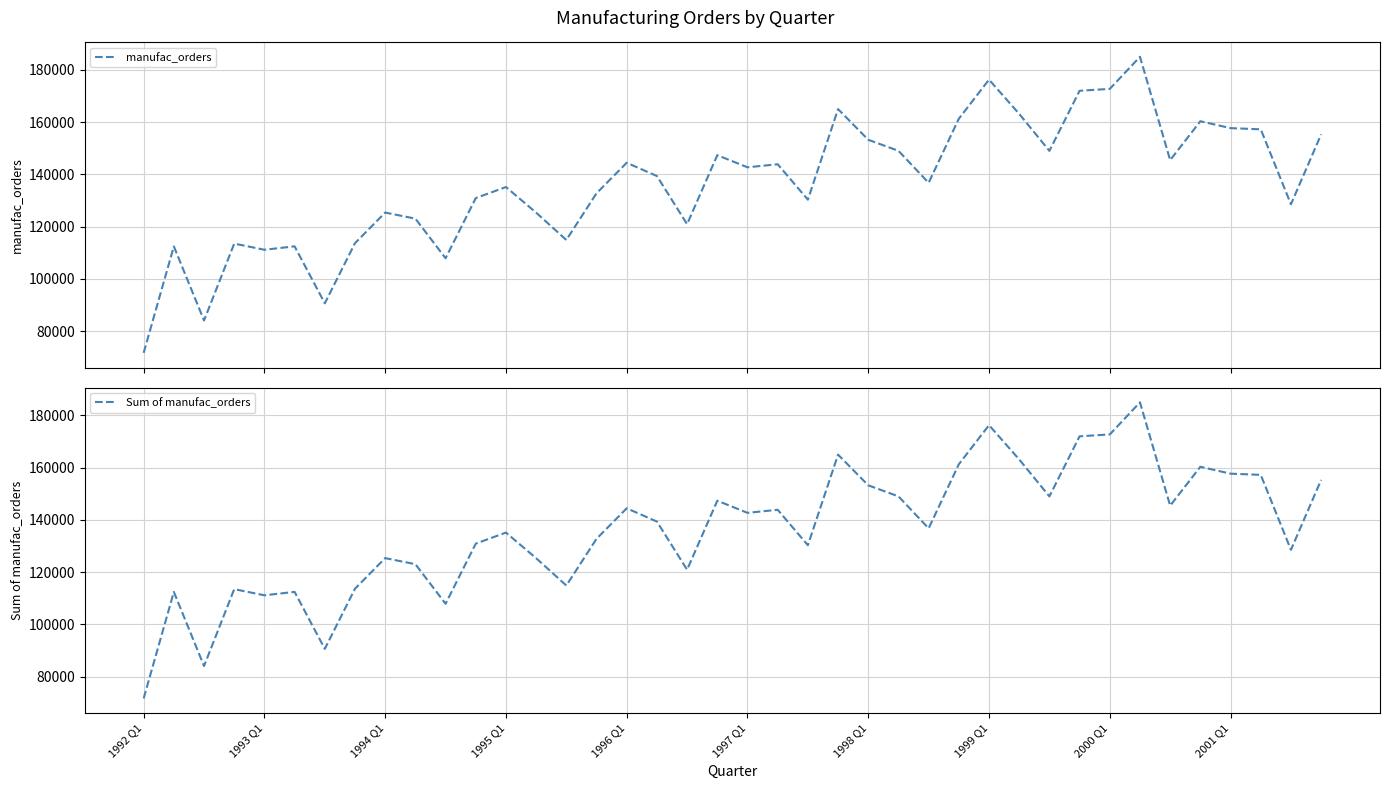

What is the minimum value for manufac_orders?

71732